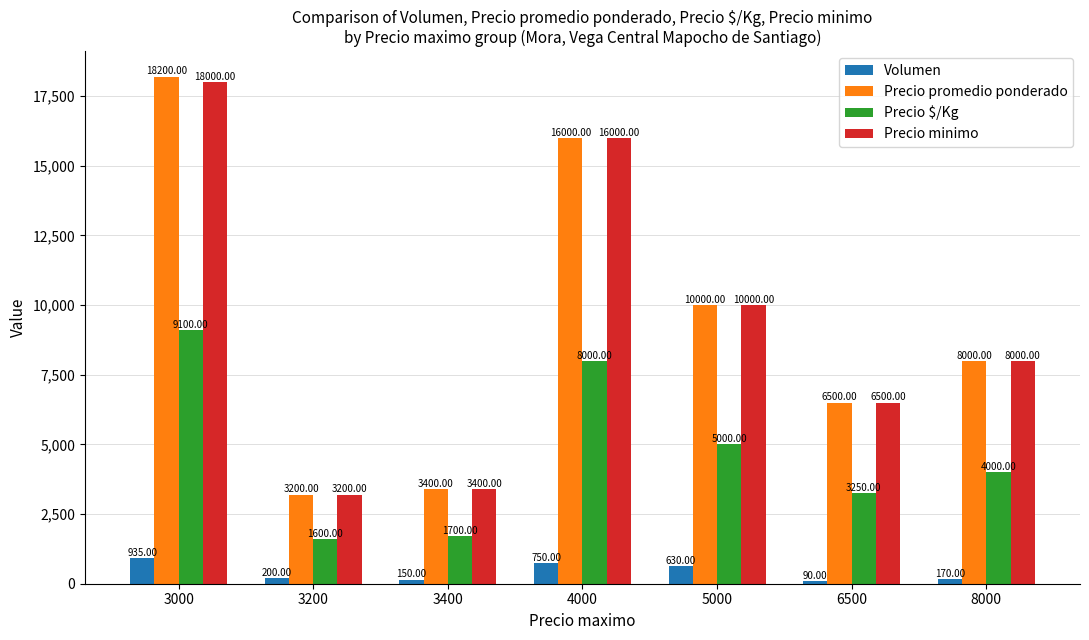

True or false: Precio minimo has a value of 6145 at 5000.

False